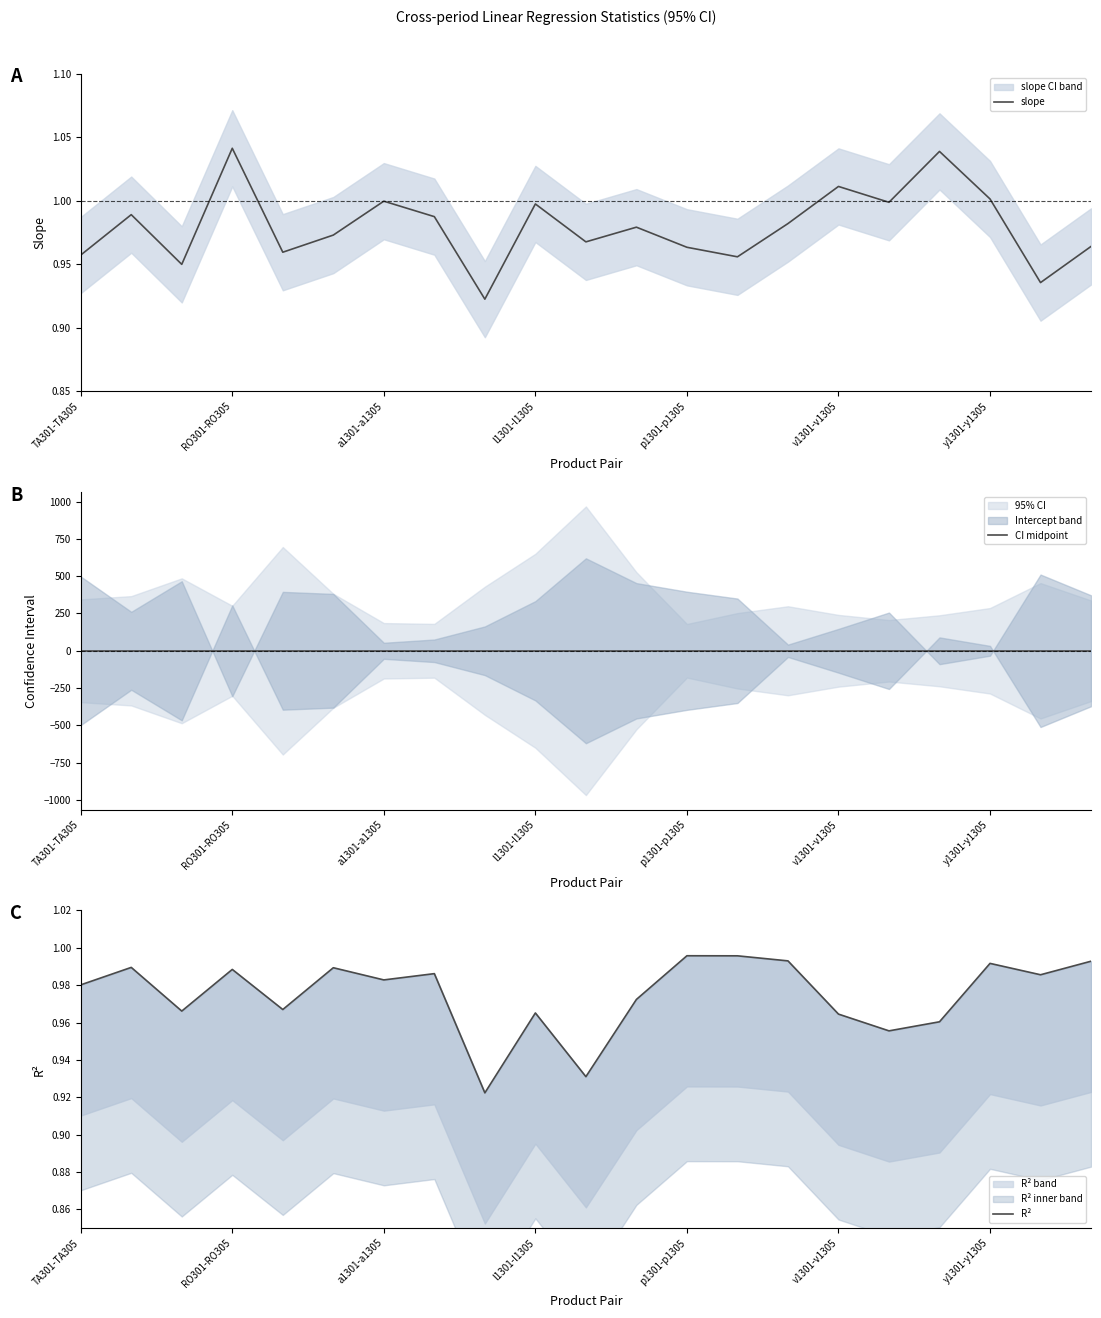

At how many categories does at least one series exceed 0?

21